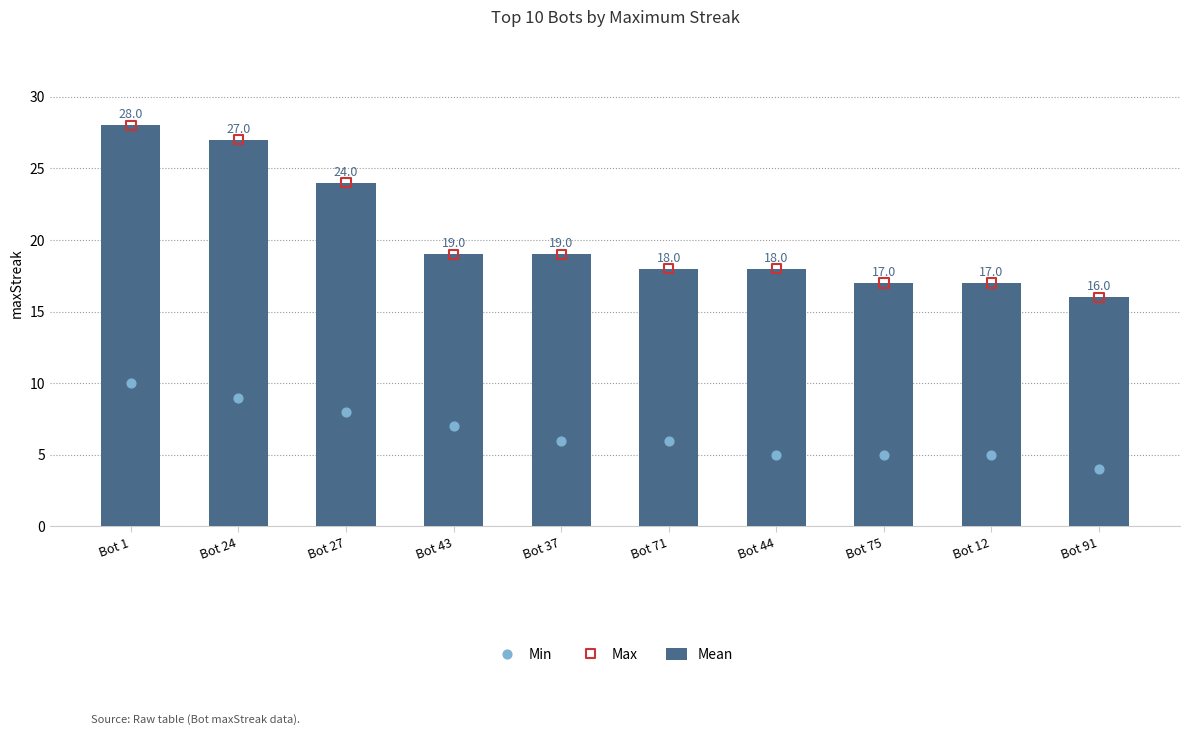

What are all the series names shown in the legend?

Mean, Min, Max